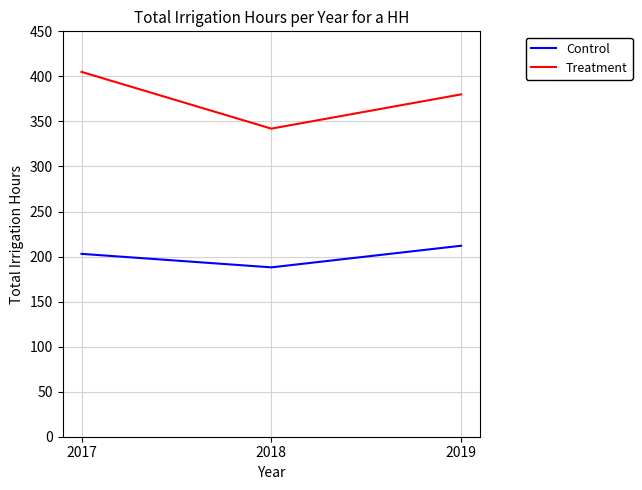

Count the Treatment values in the range 342 to 405.

3